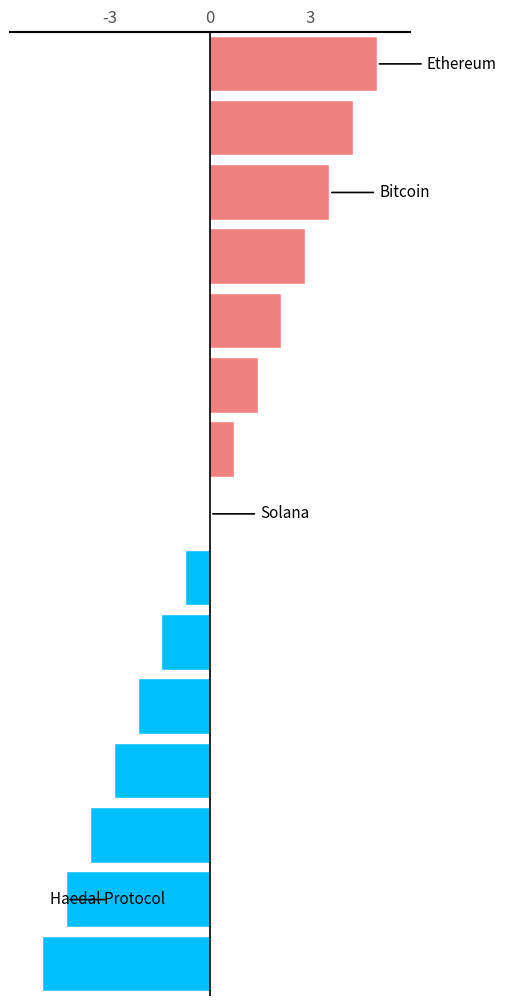

What is the greatest value displayed?

5.0